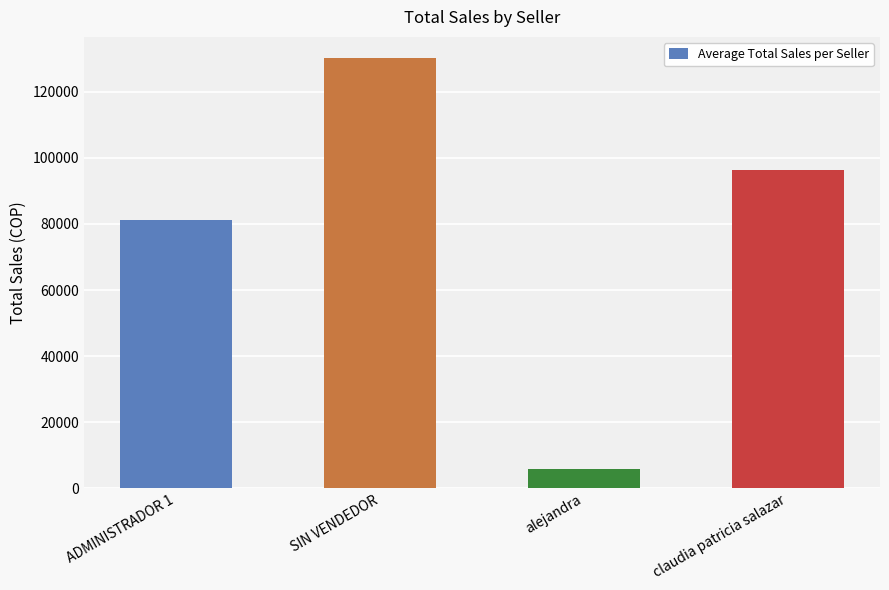

Is it true that the value at claudia patricia salazar is 96200?

True